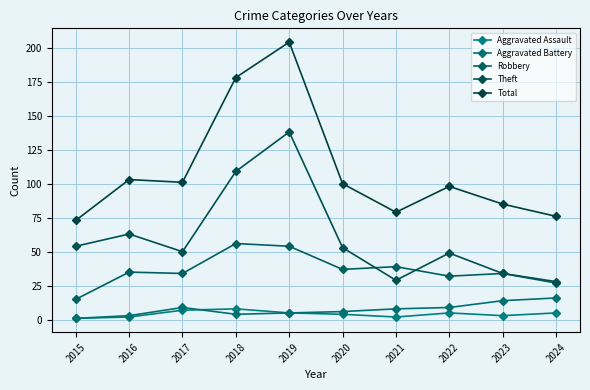

At which category does the chart reach its minimum across all series?

2015